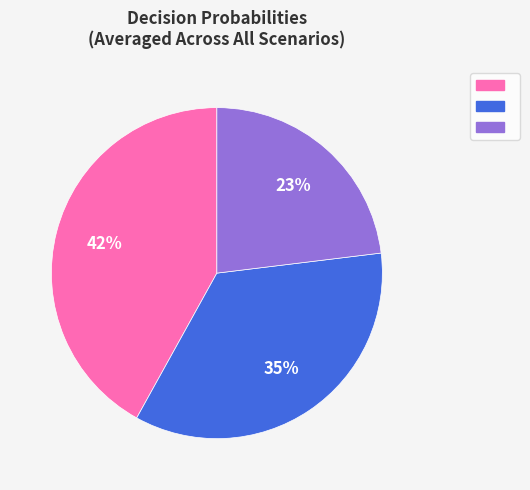

Is there a majority slice in this chart?

No